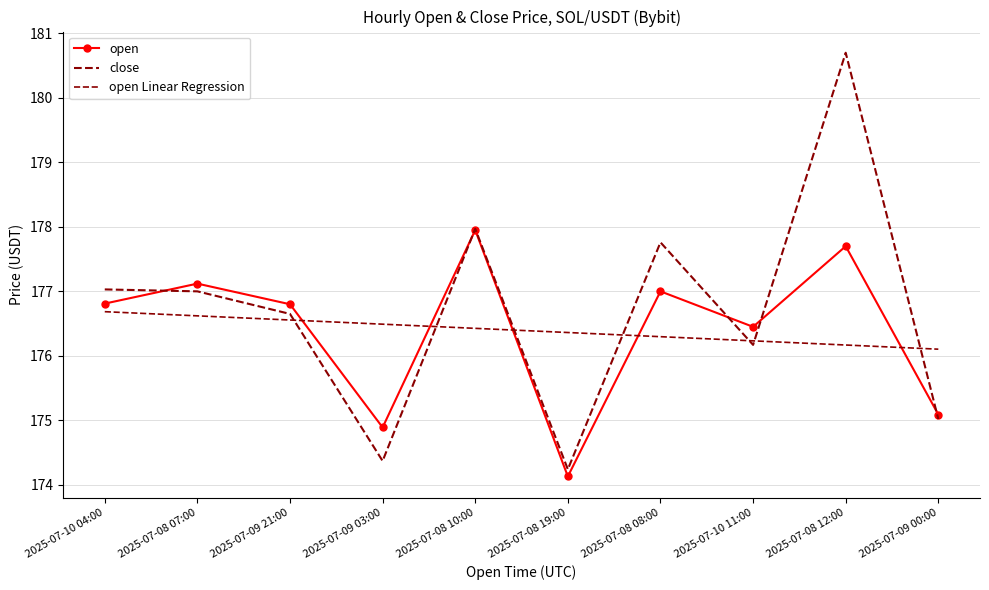

In close, how many points are lower than both neighbors (excluding endpoints)?

3